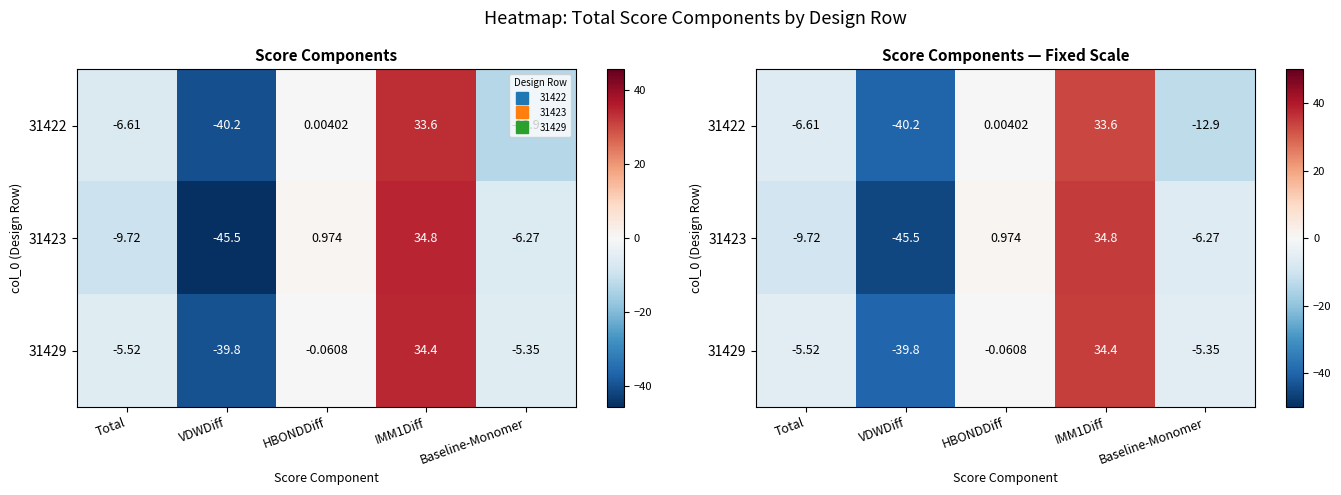

How many data points in 31422 are above -6?

2